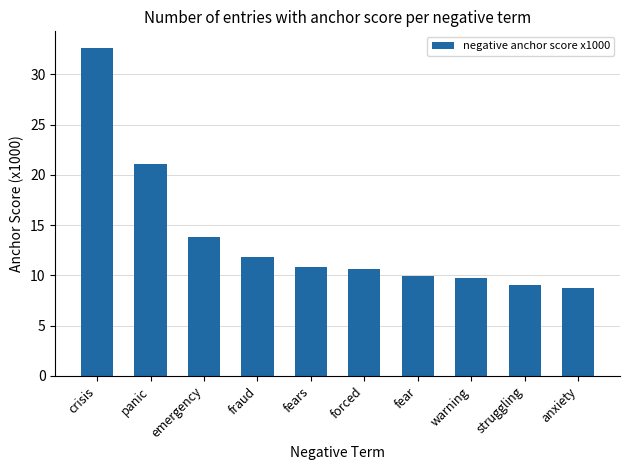

What is the minimum value shown in the chart?

8.8